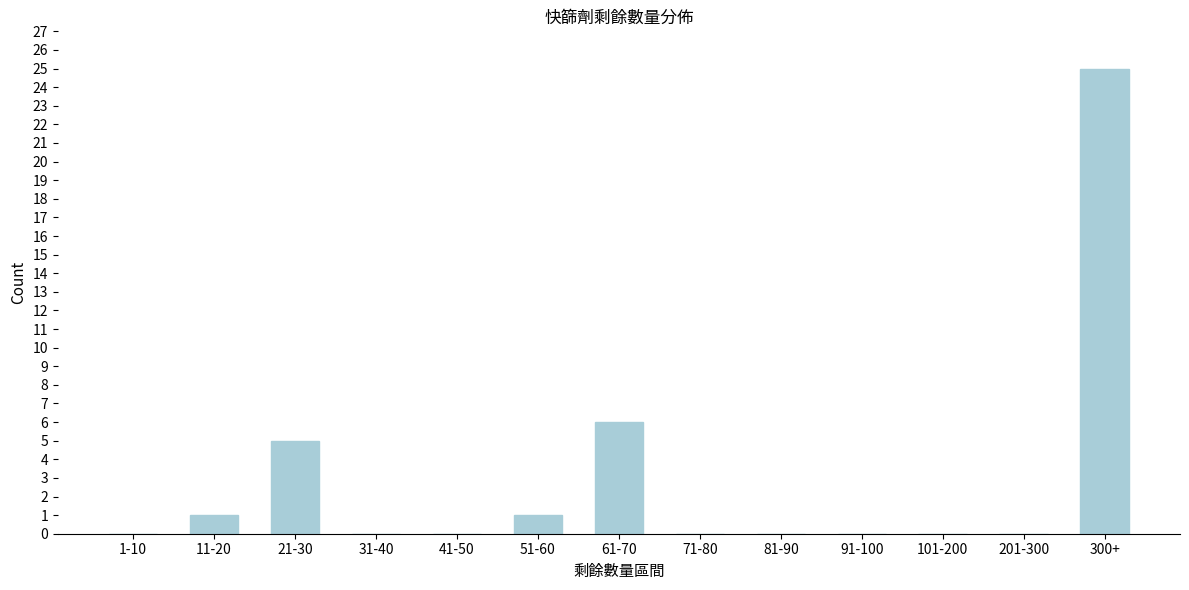

Reading right to left, list all the values displayed in this chart.

300+=25	201-300=0	101-200=0	91-100=0	81-90=0	71-80=0	61-70=6	51-60=1	41-50=0	31-40=0	21-30=5	11-20=1	1-10=0